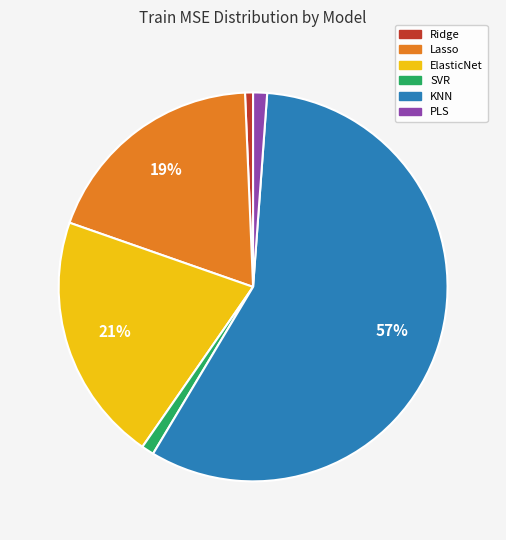

The Ridge slice represents 1% of the pie. True or false?

True